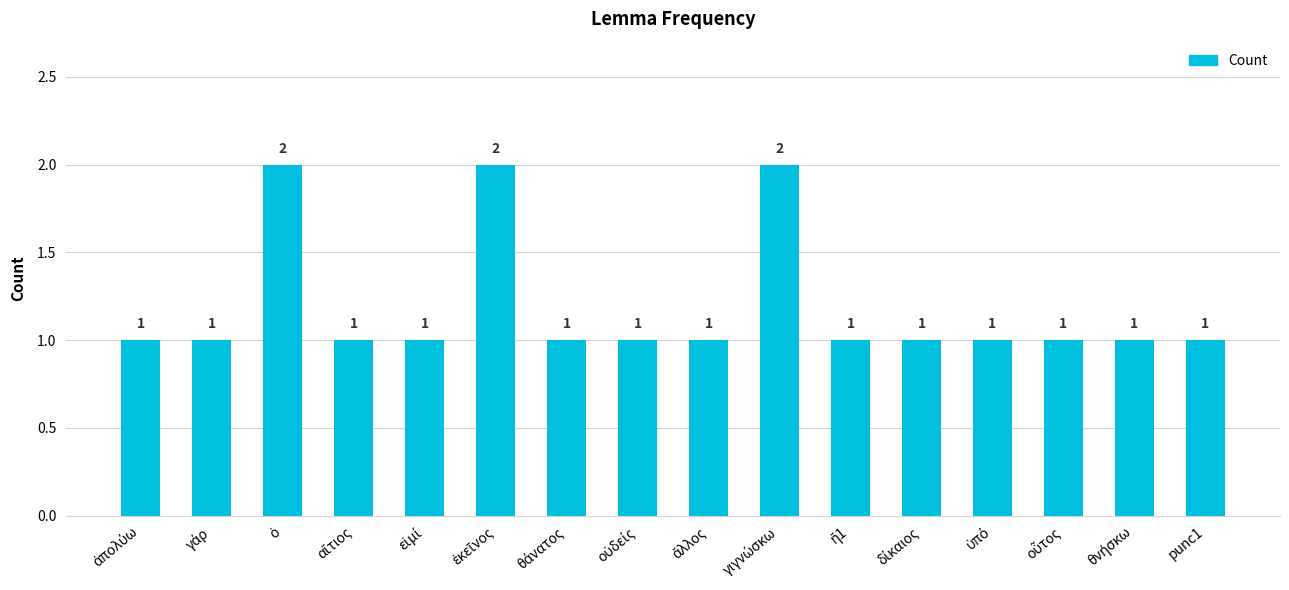

What is the value of the 15th bar from the left?

1